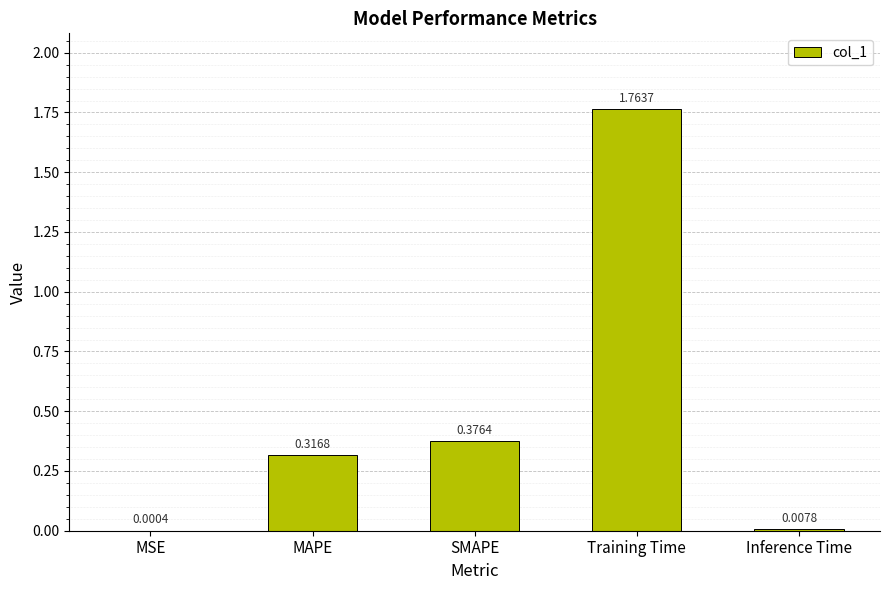

Which label corresponds to the largest value in the chart?

Training Time